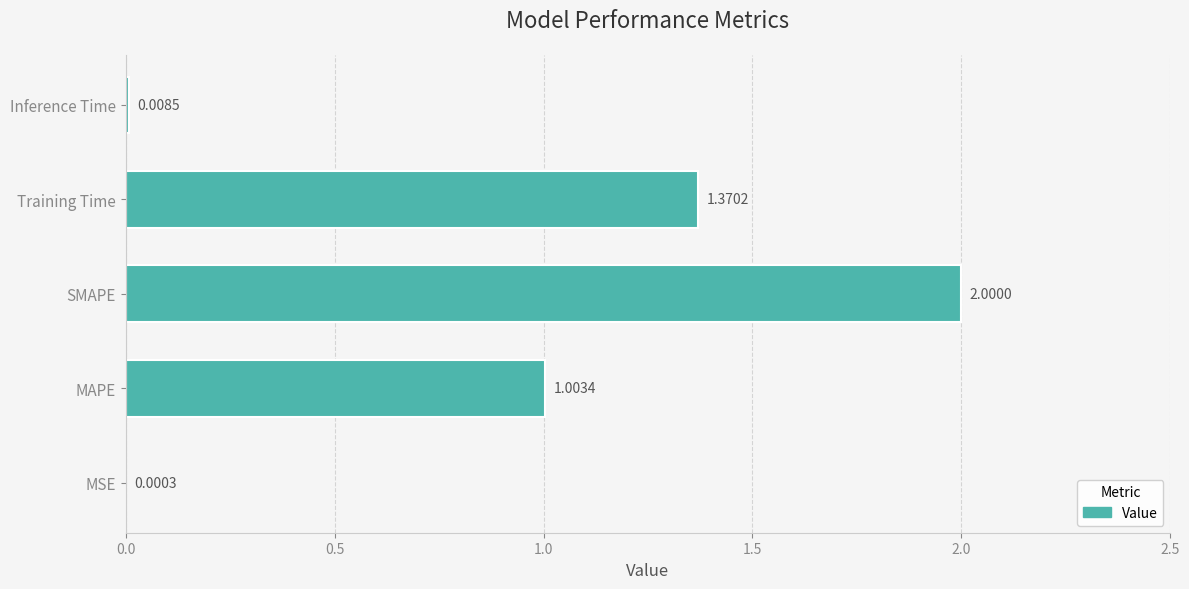

Count the number of categories in the chart.

5